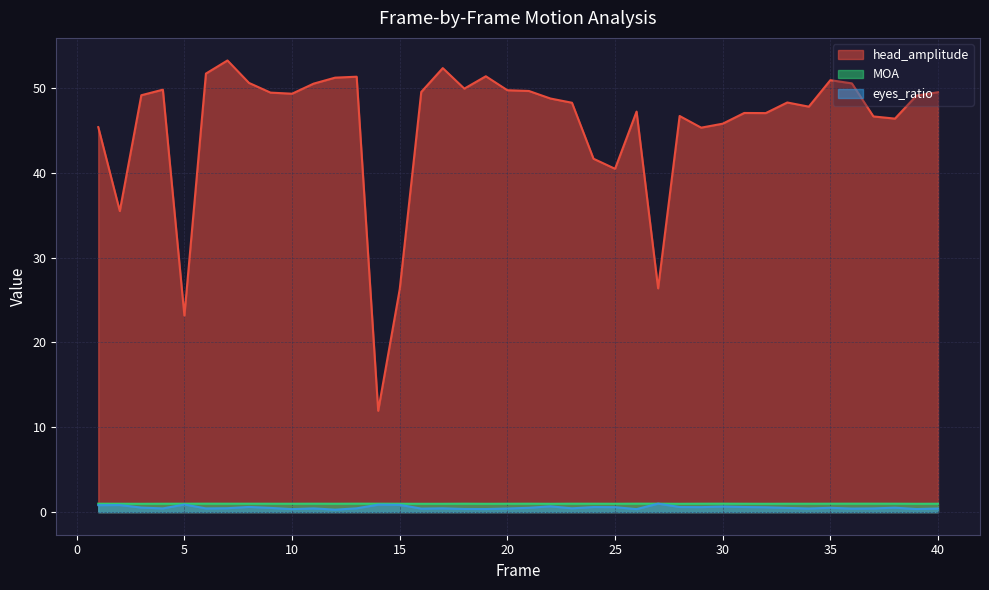

What is the average value of the head_amplitude series?

45.6